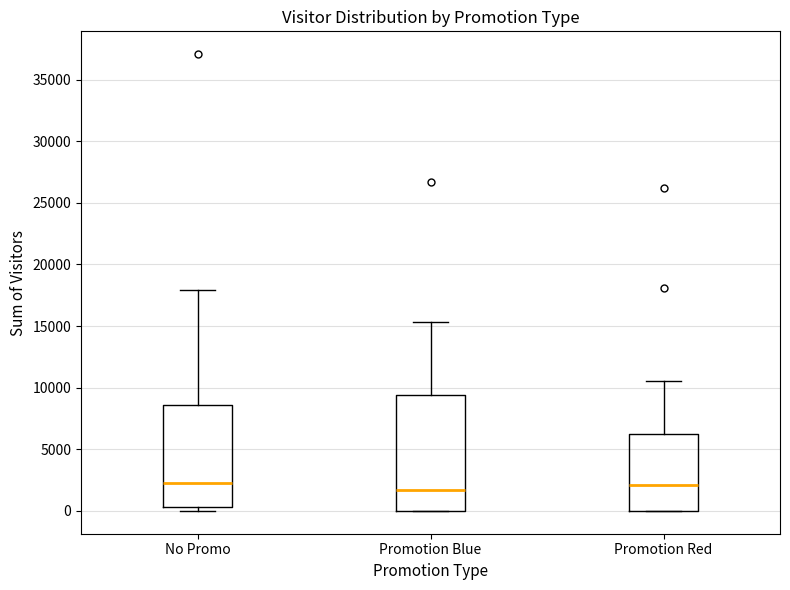

Which box is the tallest, from its lower edge to its upper edge?

Promotion Blue